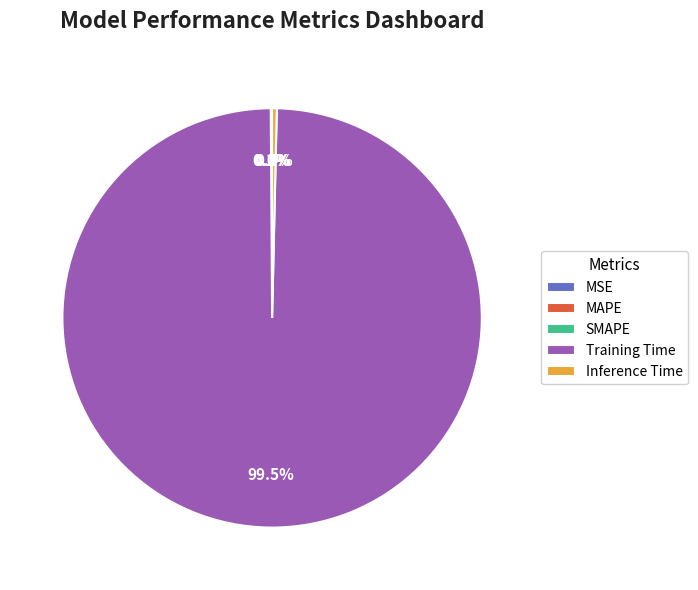

Is there a majority slice in this chart?

Yes